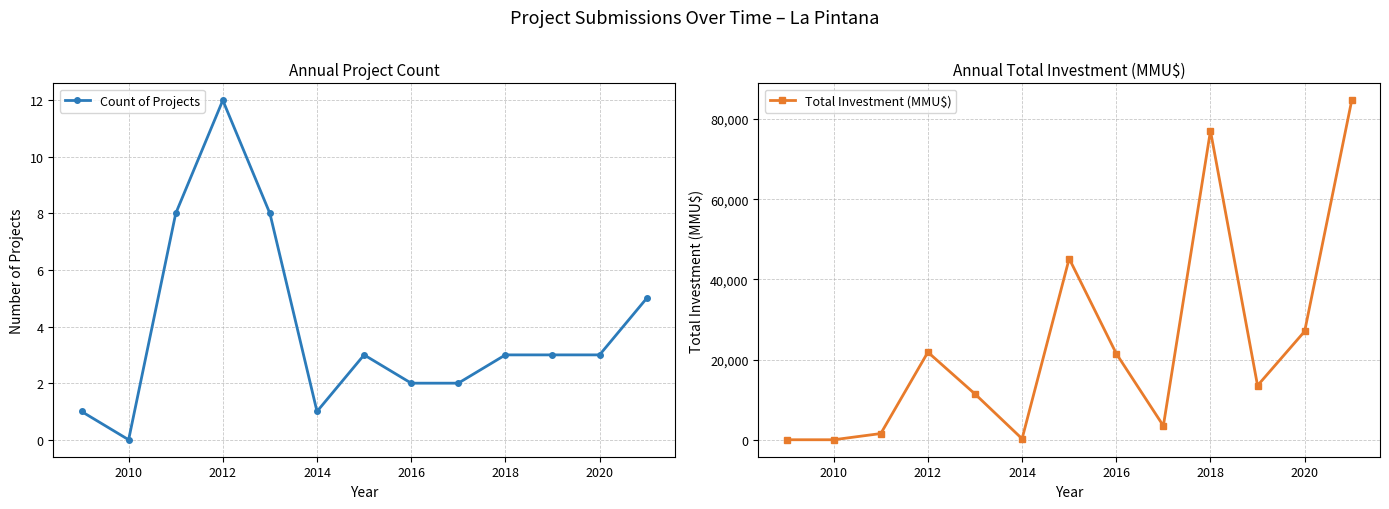

True or false: Count of Projects and Total Investment (MMU$) intersect in this chart.

False